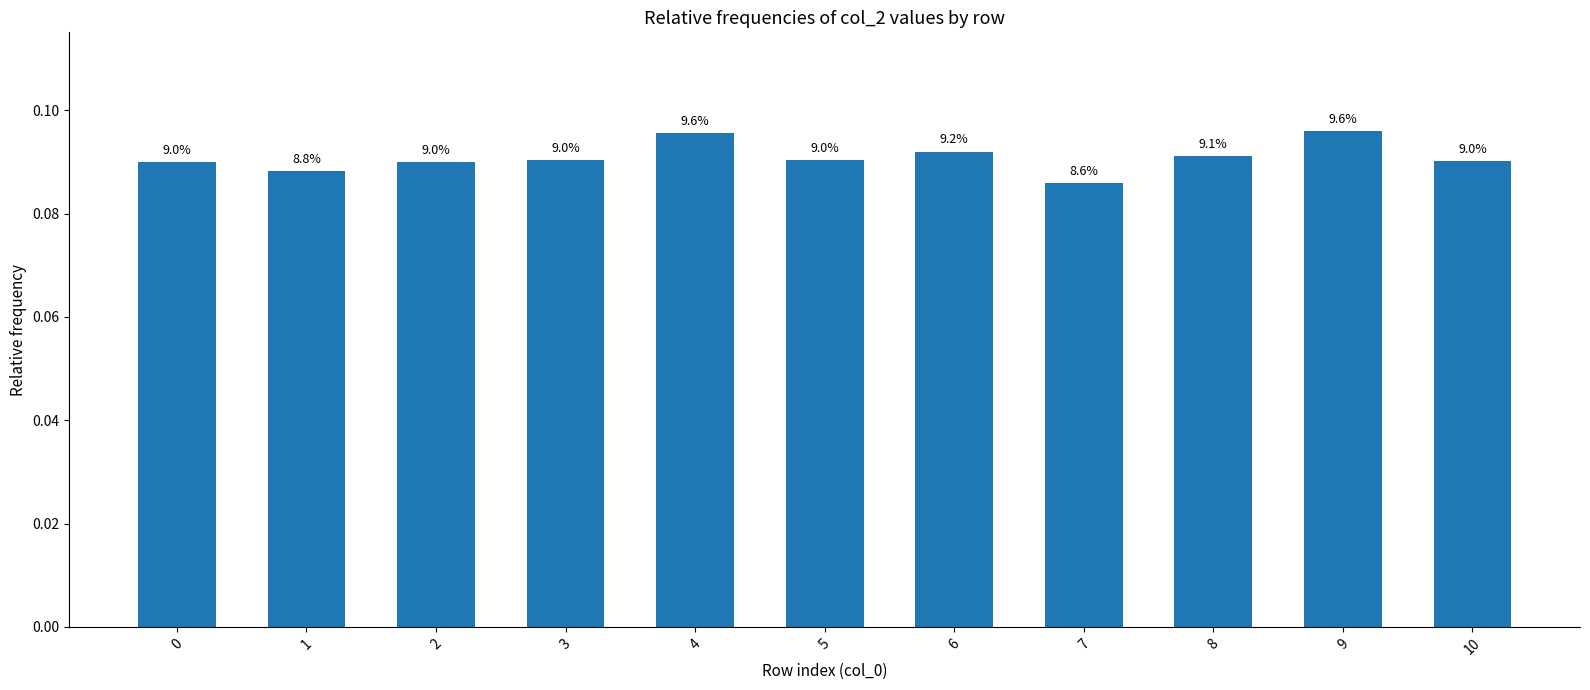

What is the sum of all values?

1.0